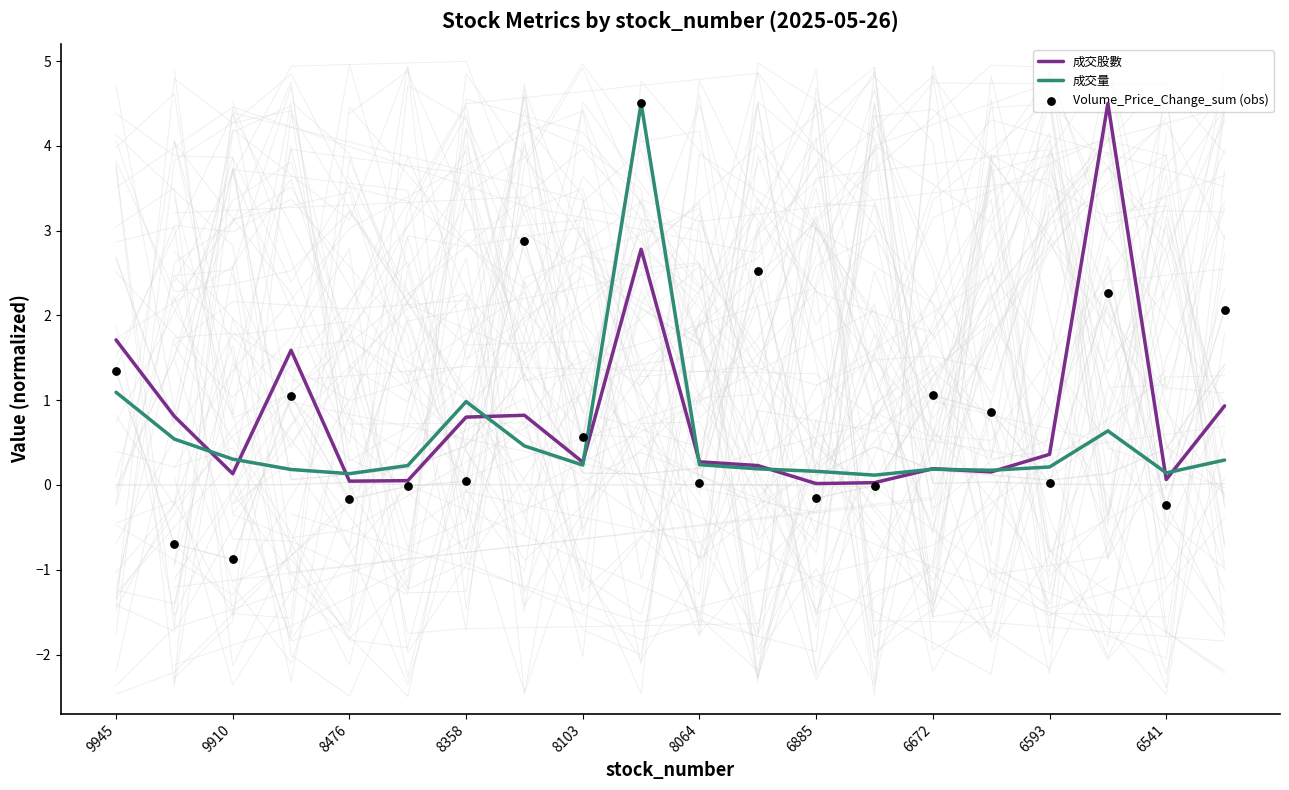

Which series reaches the minimum Y coordinate?

Volume_Price_Change_sum